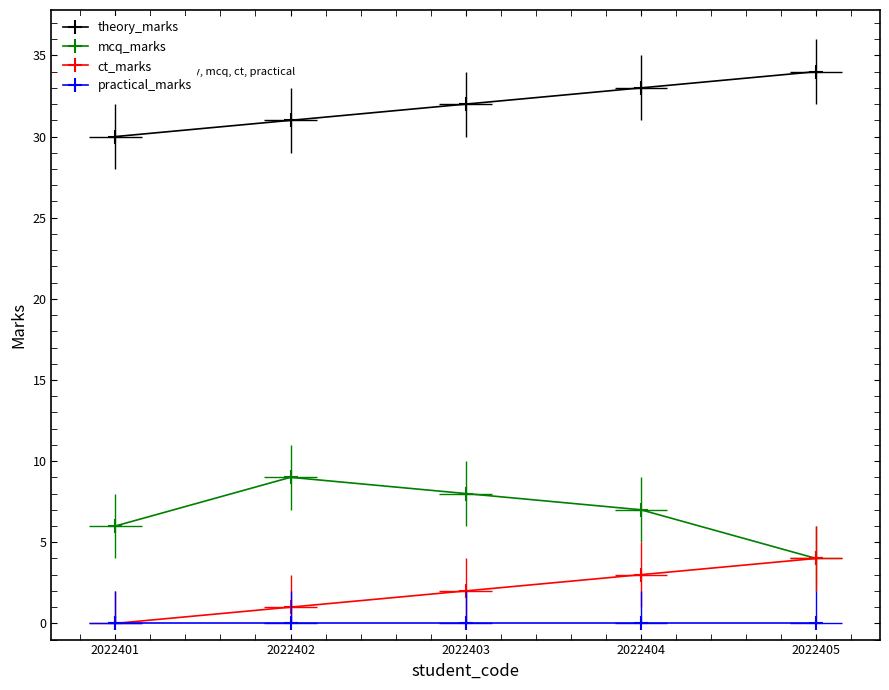

True or false: mcq_marks has more than 1 interior local peaks.

False